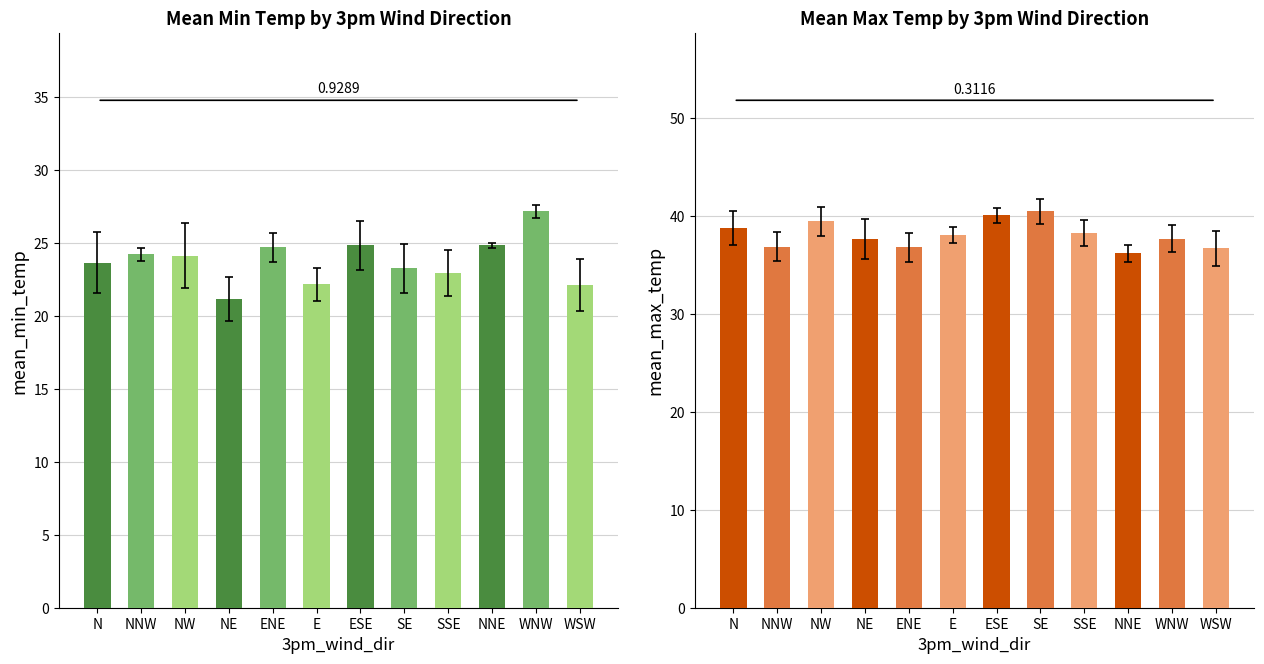

Which label corresponds to the smallest value in the chart?

NE